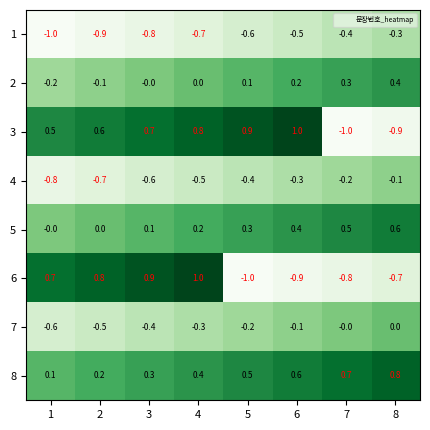

The value of 1 at 3 is -0.8. True or false?

True